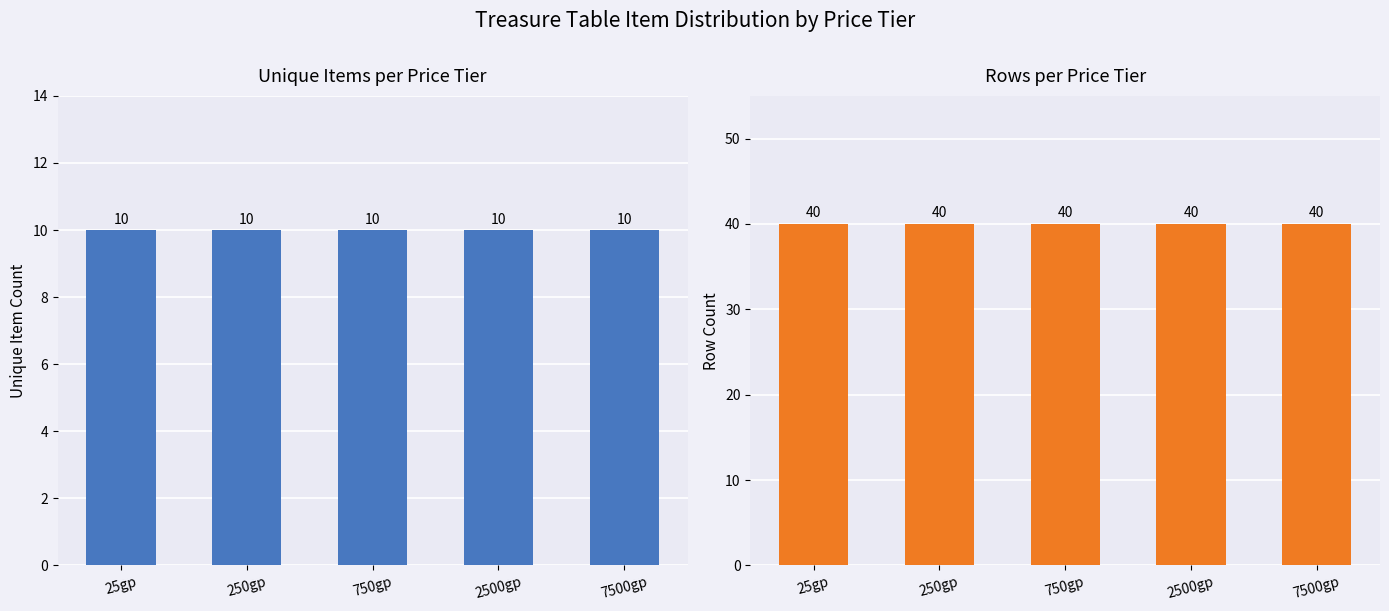

How many data points does each series have?

5